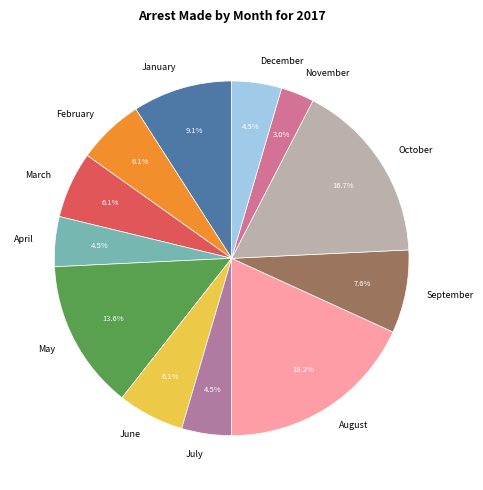

Which slice is the largest?

August